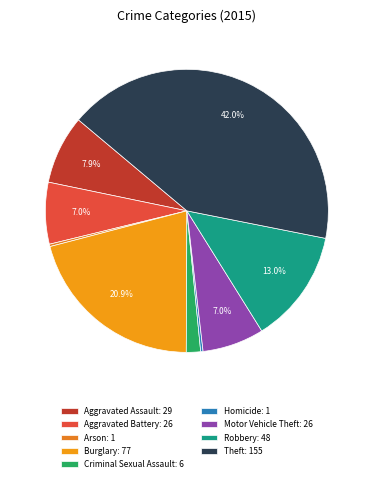

What percentage is the Theft slice, to the nearest percent?

42%